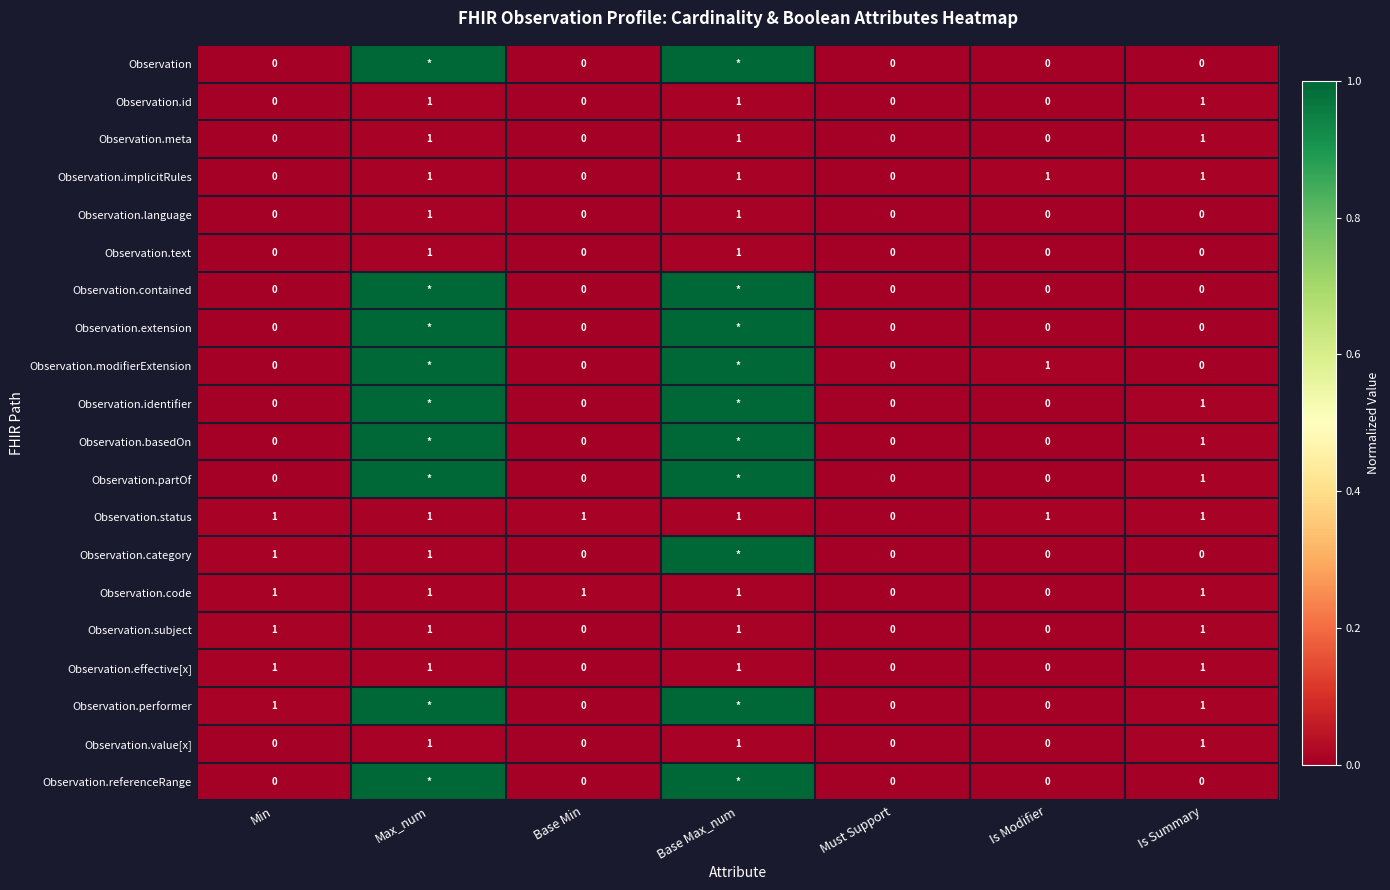

How many data points in Observation.text are above 0?

2